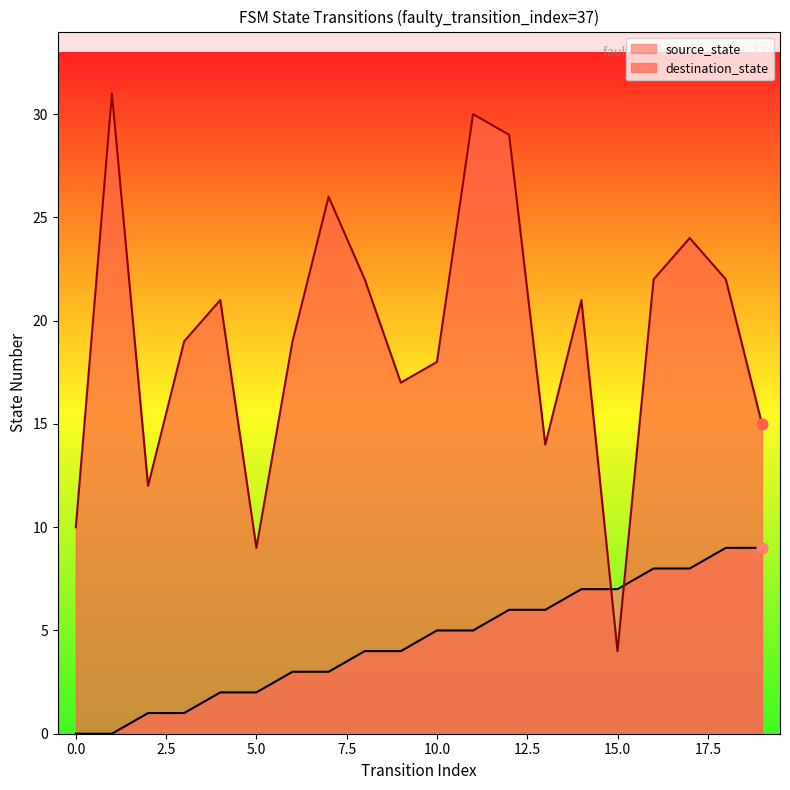

What are all the series names shown in the legend?

source_state, destination_state